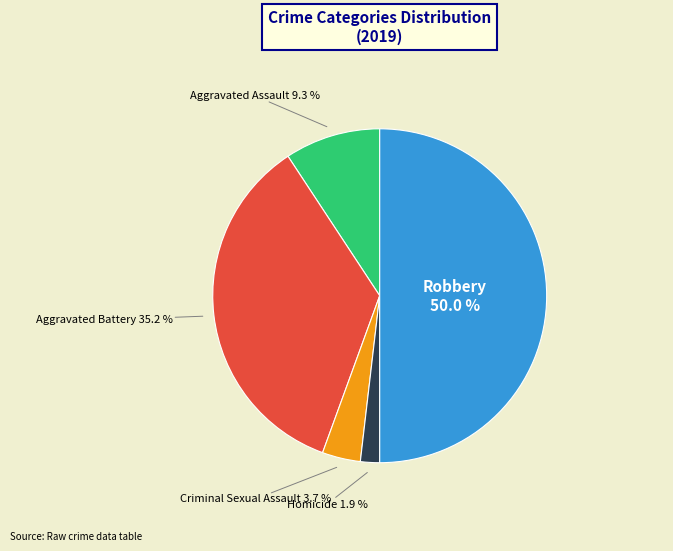

Is Aggravated Battery the majority of the pie?

No